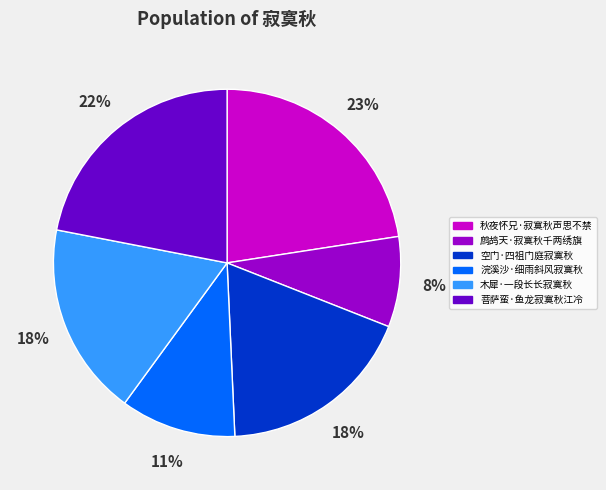

Between 菩萨蛮·鱼龙寂寞秋江冷 and 浣溪沙·细雨斜风寂寞秋, which is larger?

菩萨蛮·鱼龙寂寞秋江冷